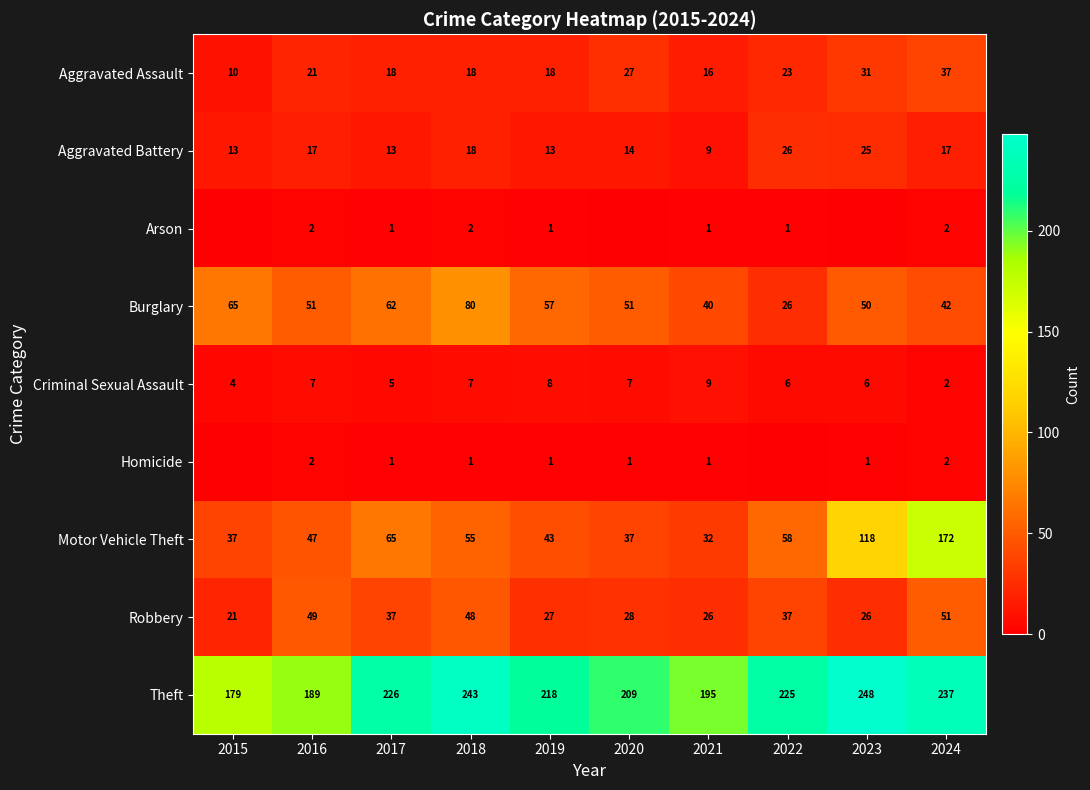

Is the value of Motor Vehicle Theft at 2017 greater than the value of Robbery at 2017?

Yes